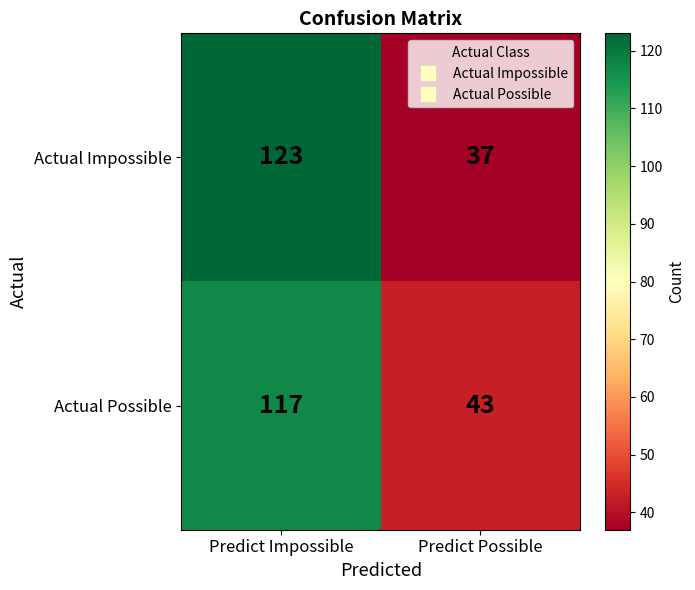

How many data points does each series have?

2